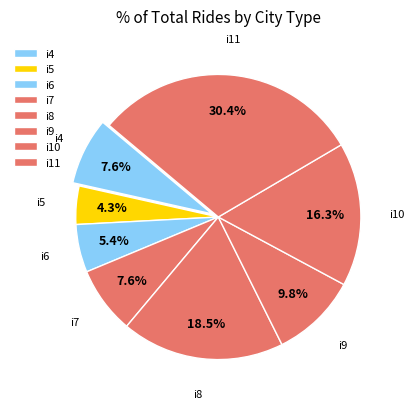

Is there a majority slice in this chart?

No